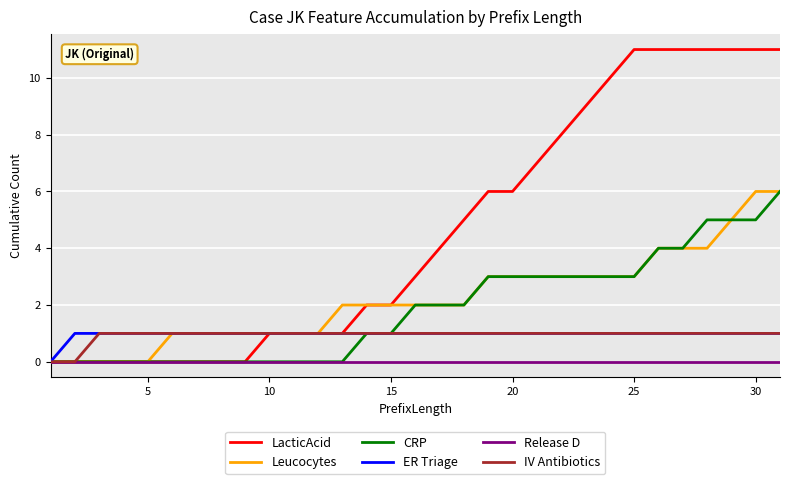

Which series has the widest spread of values?

LacticAcid